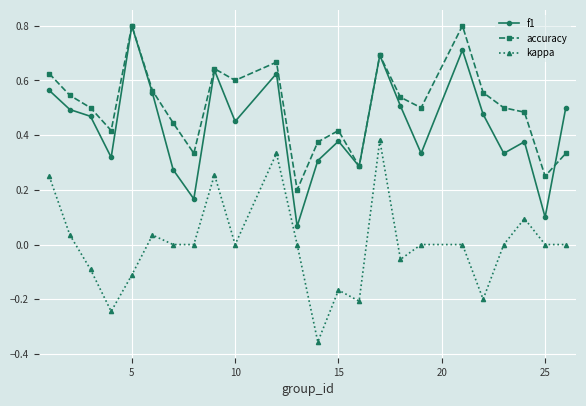

Which series has the largest total across all categories?

accuracy